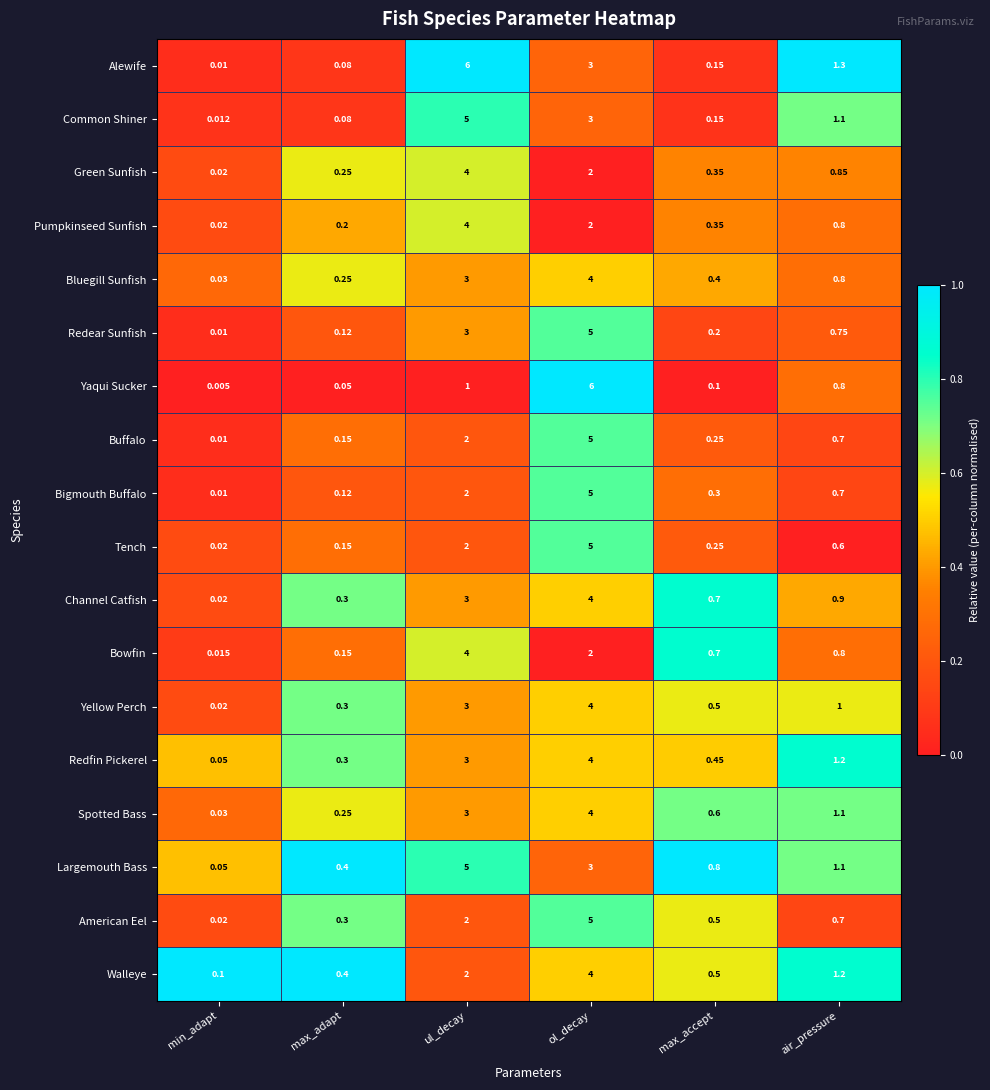

Where does the Alewife series first go above 1?

ul_decay